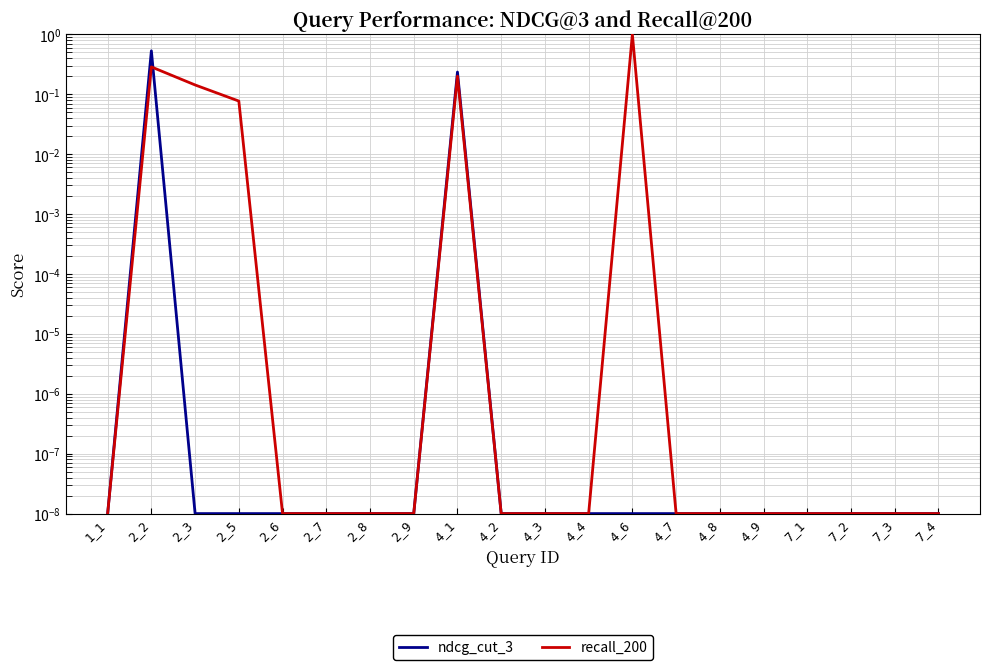

The value of recall_200 at 4_8 is 0.0. True or false?

False